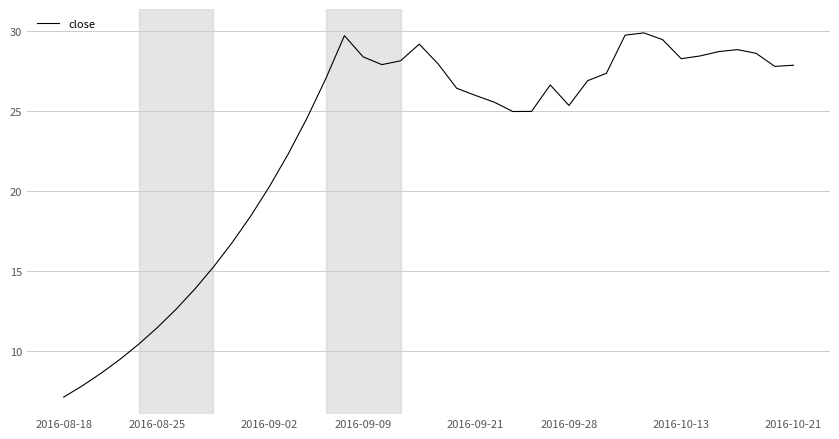

What is the greatest value displayed?

29.9